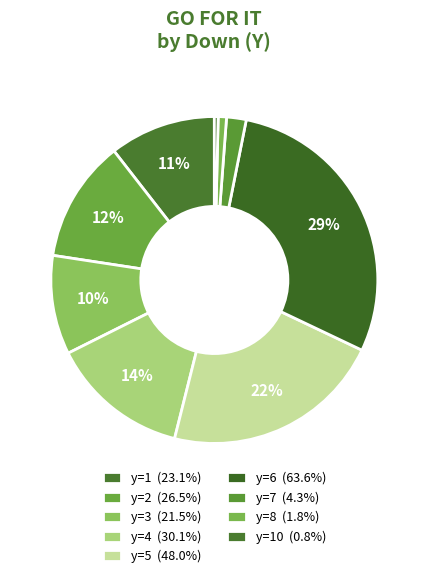

To the nearest percent, what is the average slice percentage?

10%